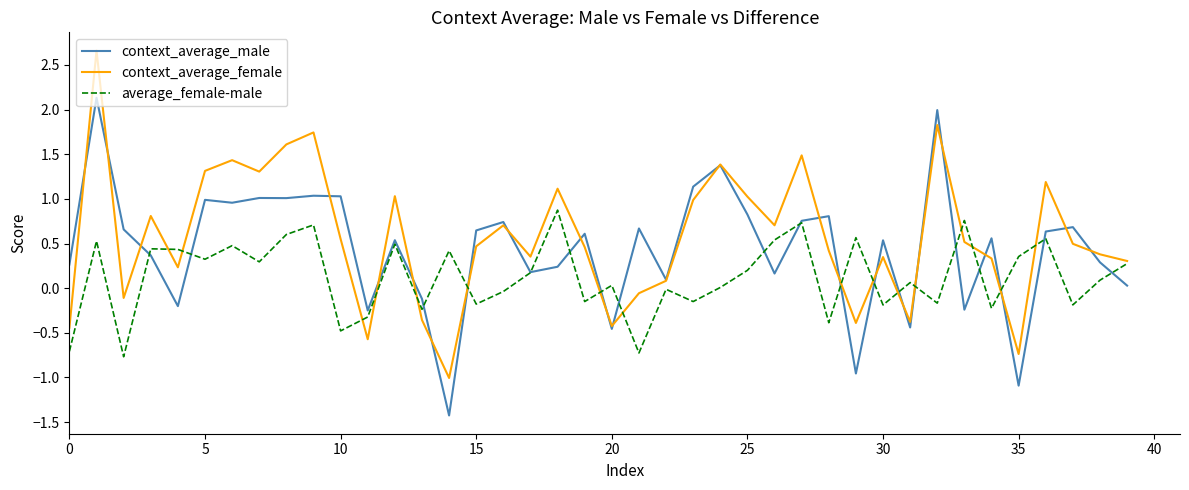

How many lines are shown in the chart?

3